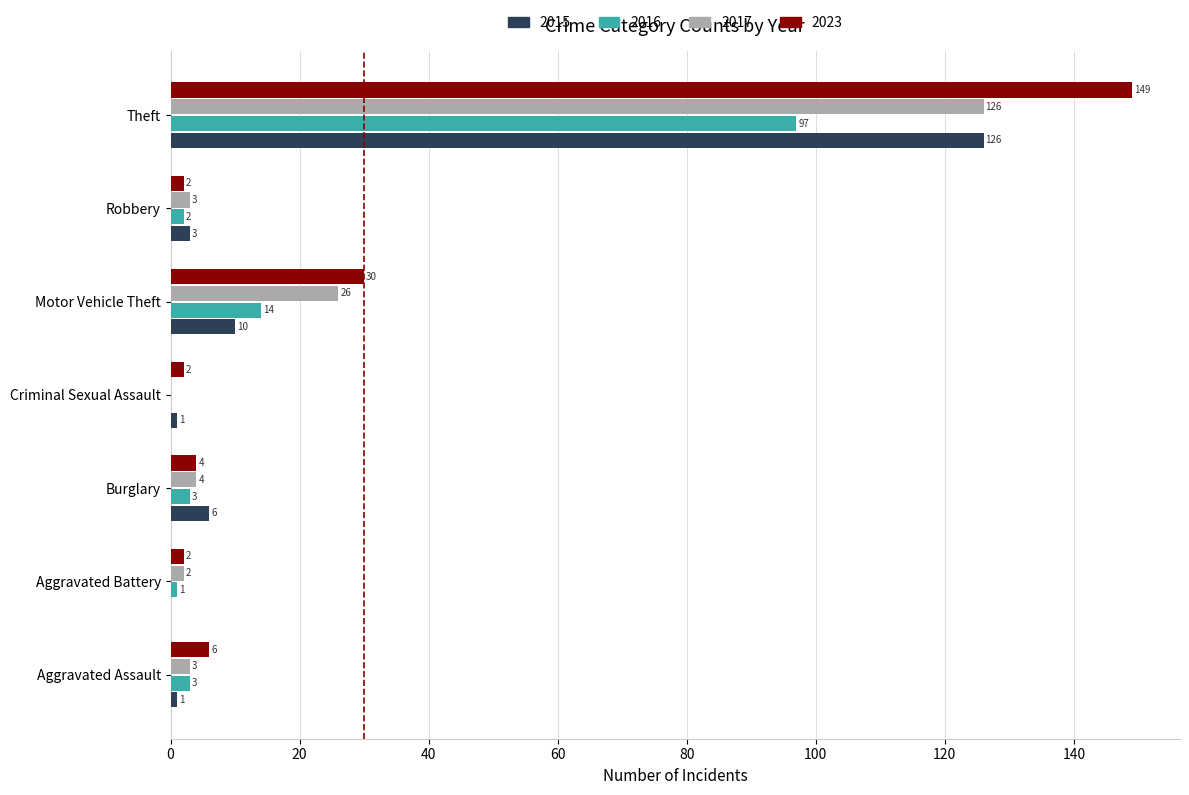

Between Aggravated Battery and Criminal Sexual Assault, which series saw the biggest shift?

2017